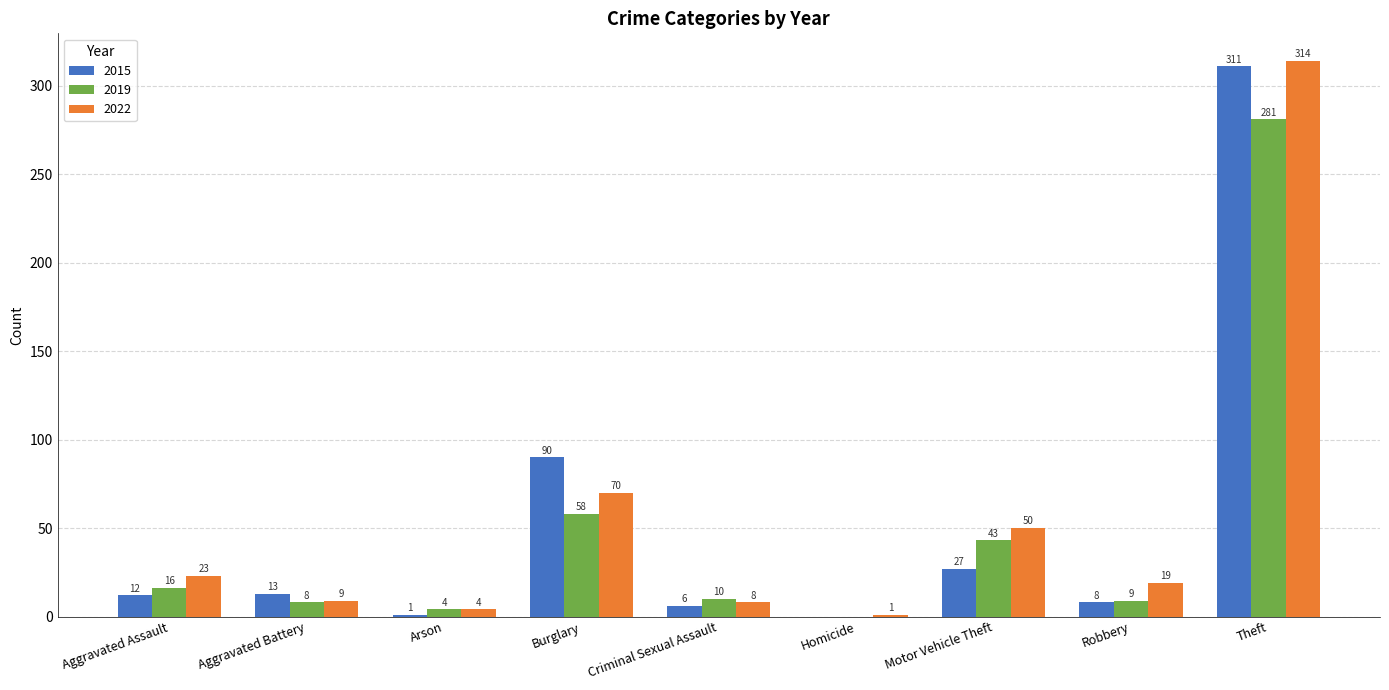

Are the bars horizontal?

No